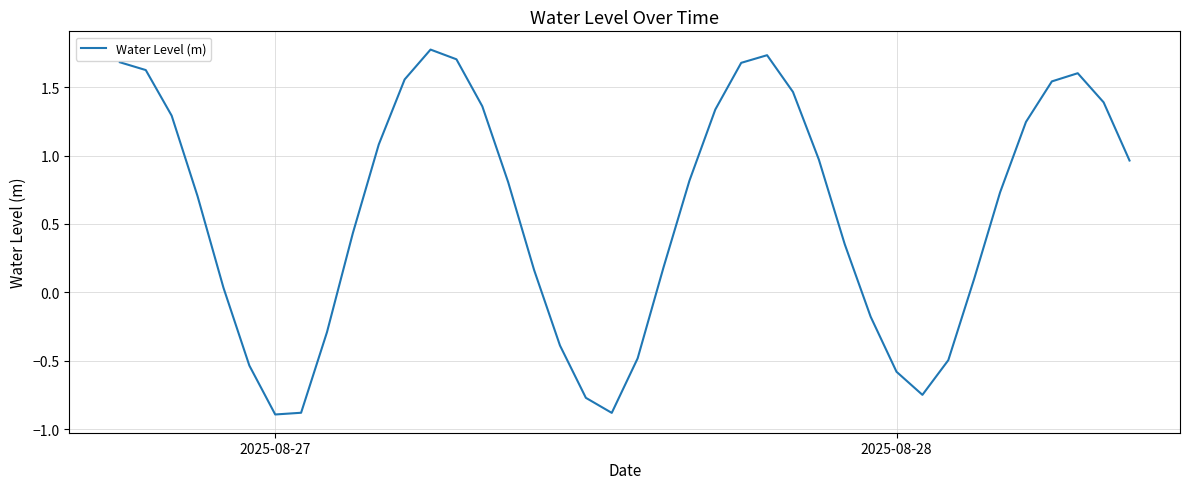

What is the difference between the maximum and minimum values?

2.7